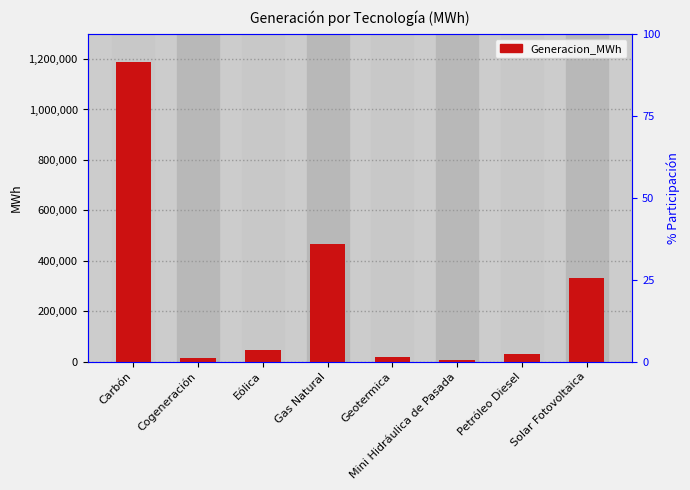

What is the label of the 5th bar from the left?

Geotermica